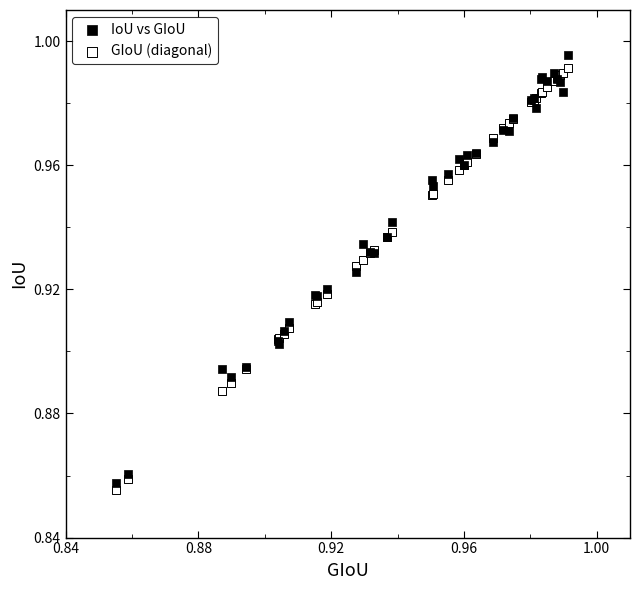

Which series has the largest Y range (max minus min)?

IoU vs GIoU